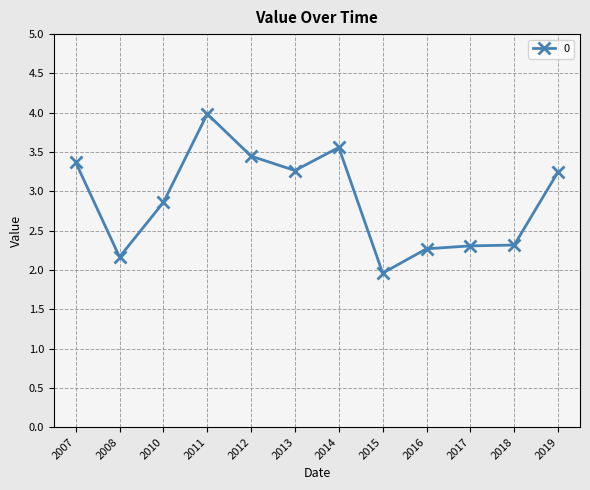

What is the change in value from 2010 to 2016?

-0.6